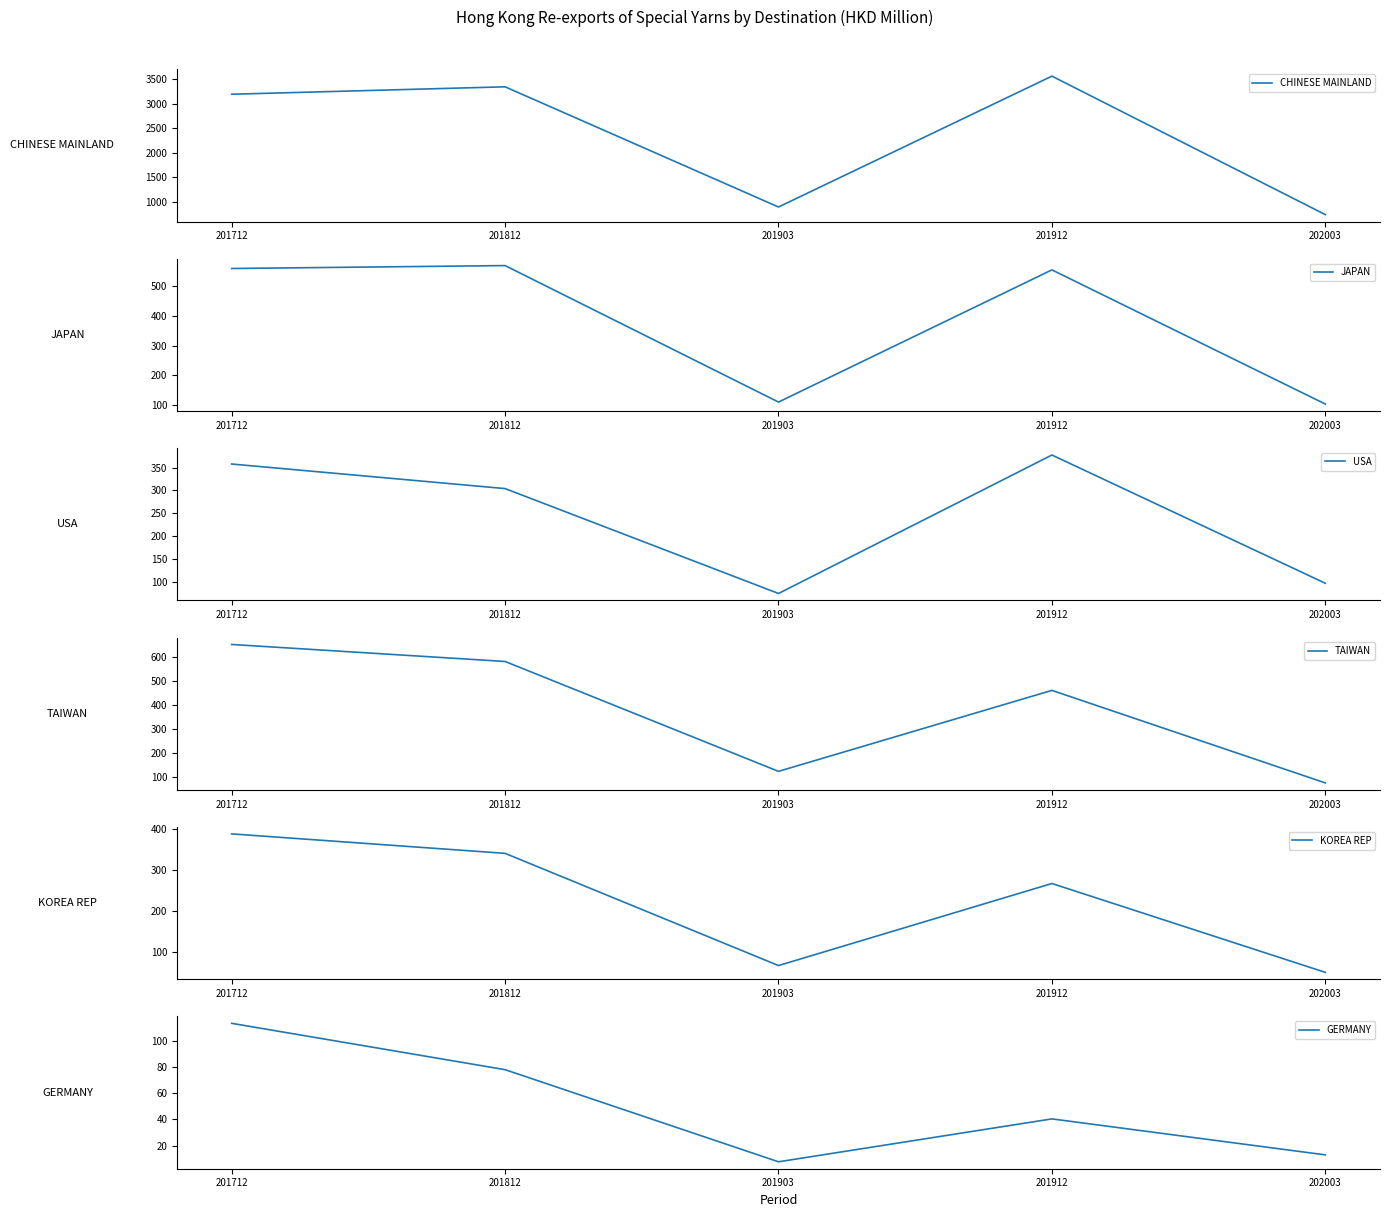

What is the spread (max minus min) of values at 201903?

889.2